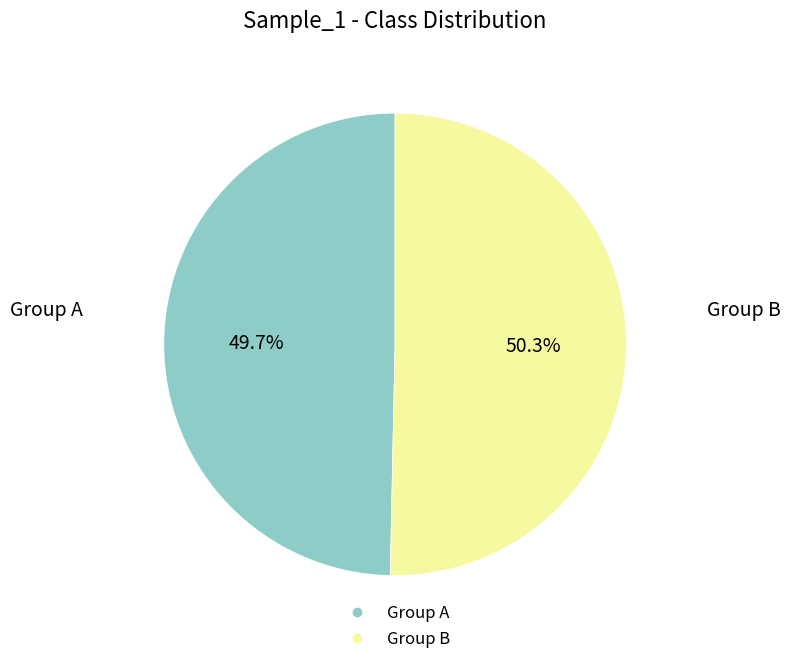

Is there a majority slice in this chart?

Yes